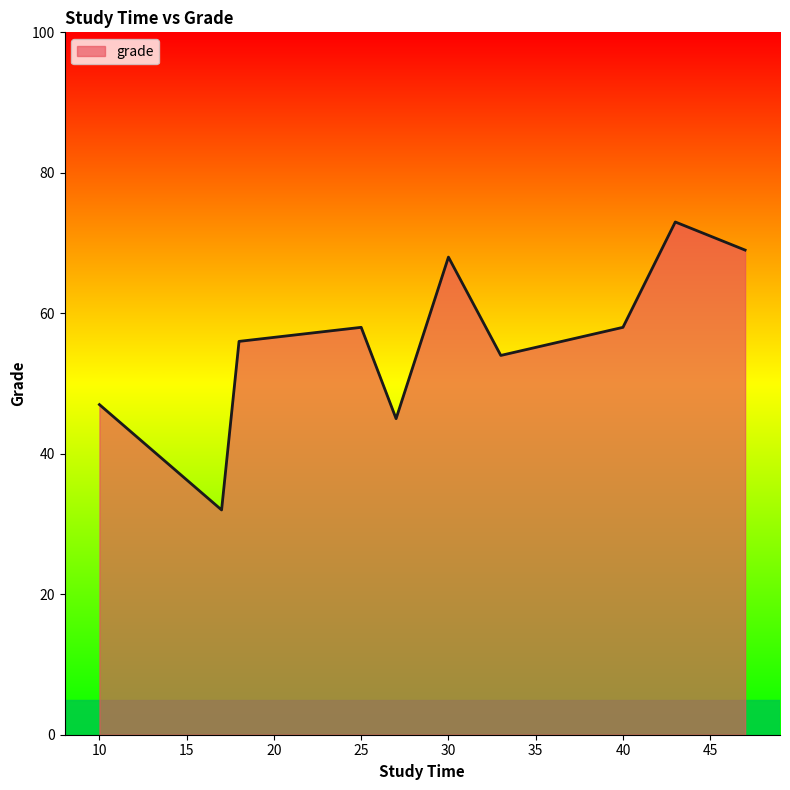

What is the smallest value displayed?

32